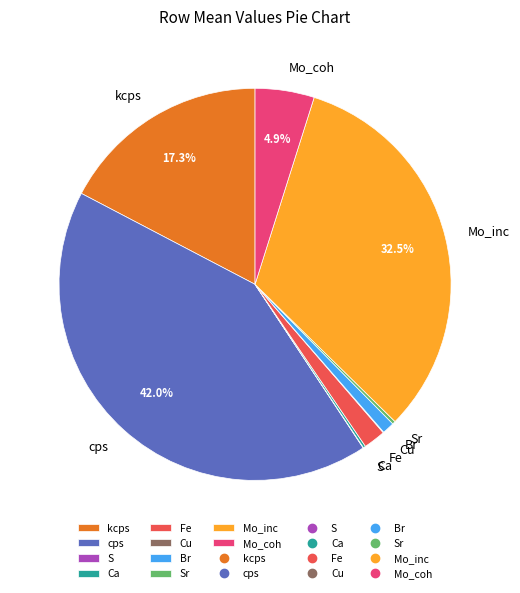

Is there a majority slice in this chart?

No